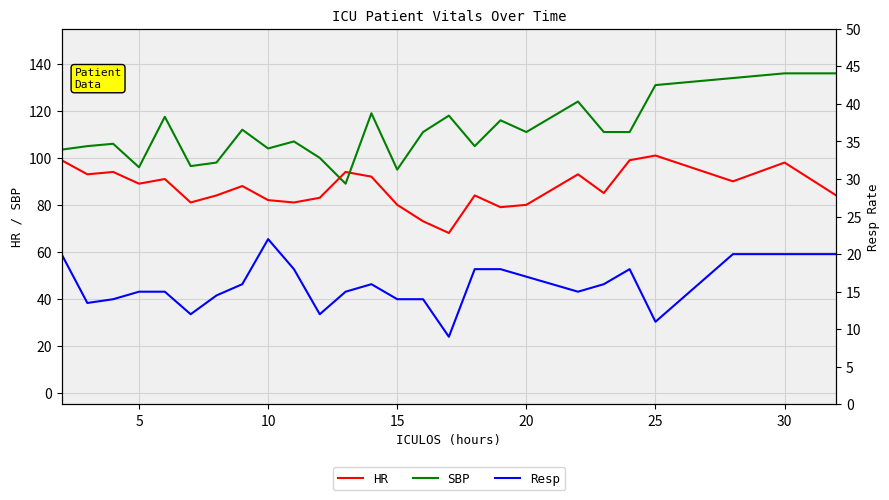

True or false: SBP has a value of 131.0 at 25.

True